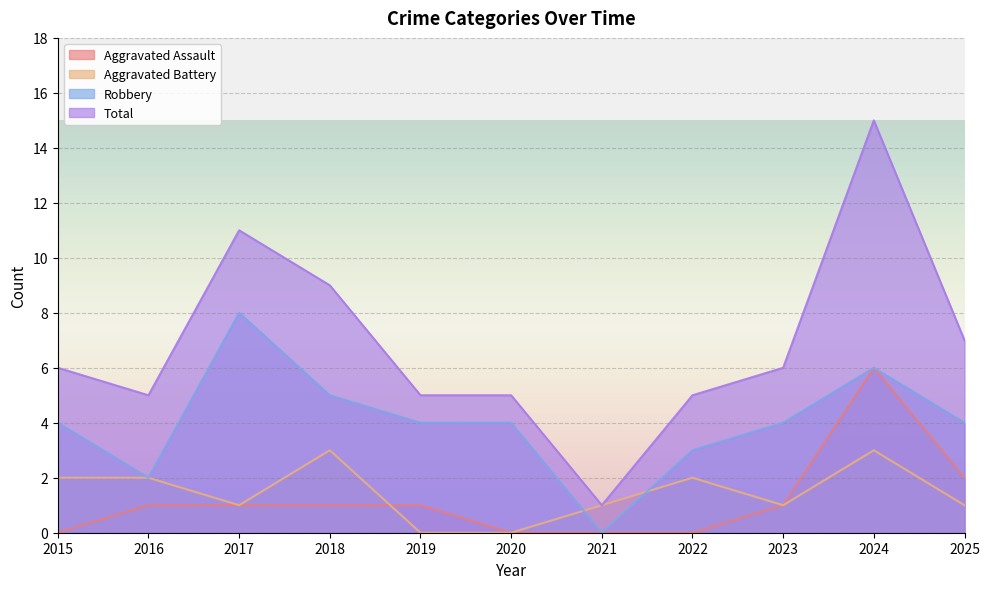

Which series has the widest spread of values?

Total